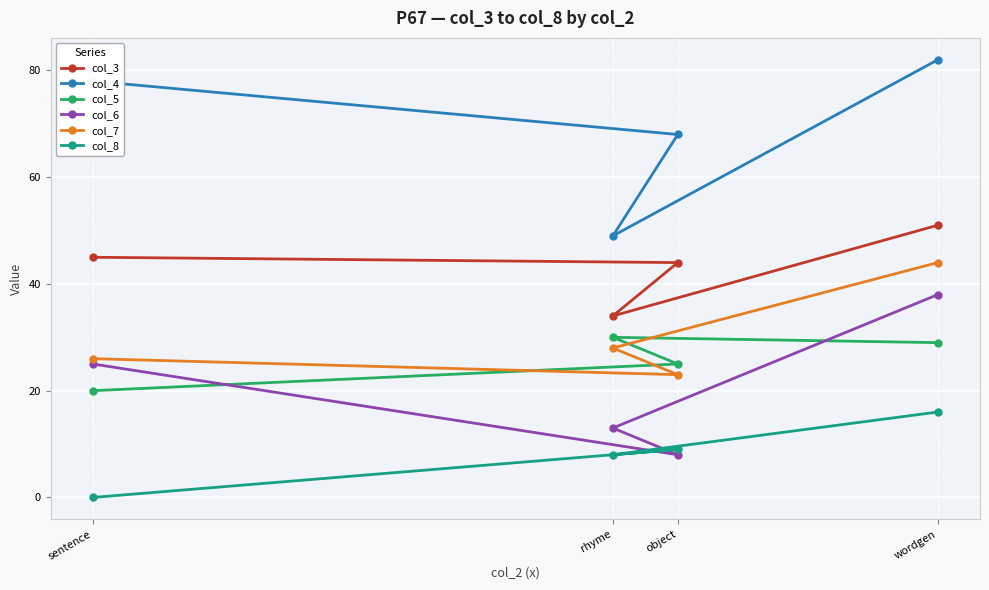

What are all the series names shown in the legend?

col_3, col_4, col_5, col_6, col_7, col_8